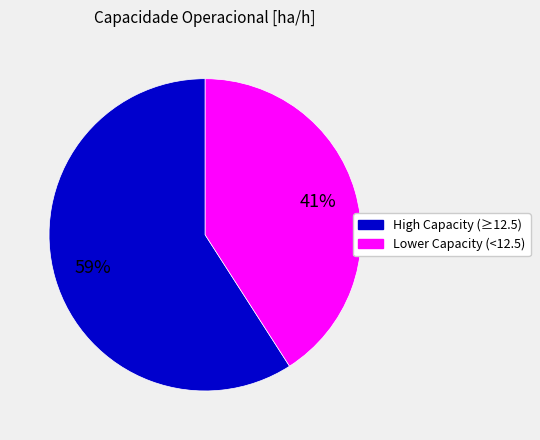

How many segments does this pie chart have?

2